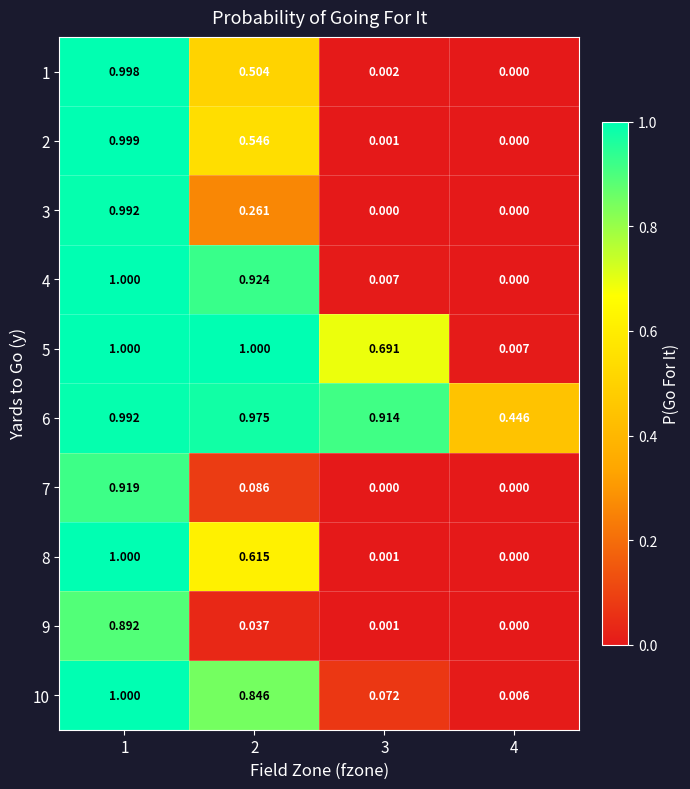

Is the value of 9 at 3 greater than the value of 2 at 1?

No